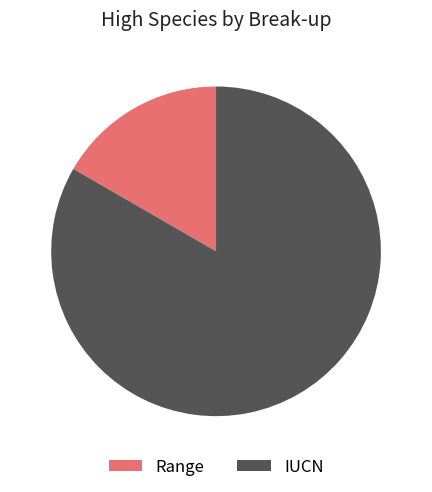

How many segments does this pie chart have?

2